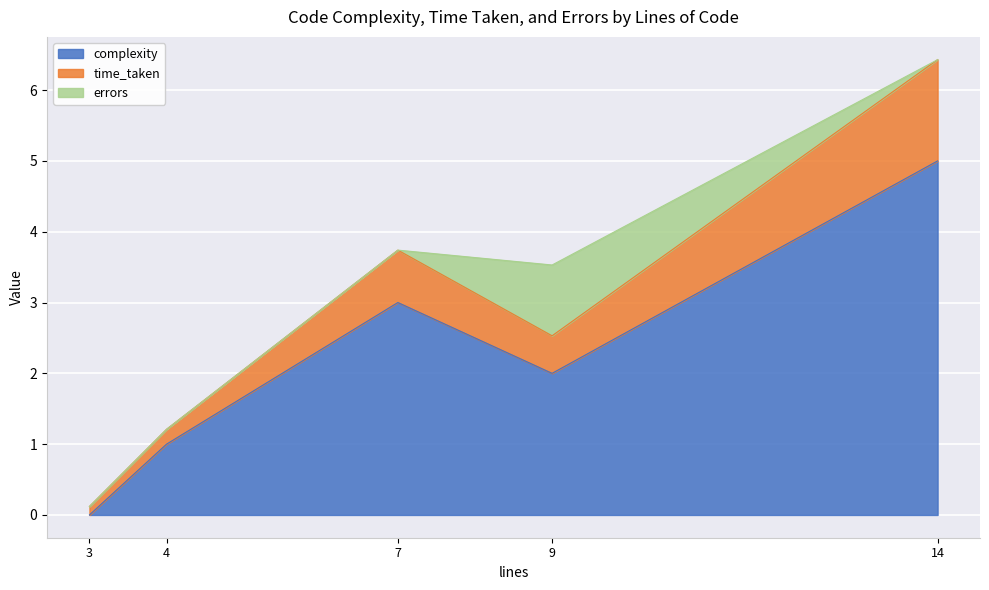

What is the spread (max minus min) of values at 4?

1.0